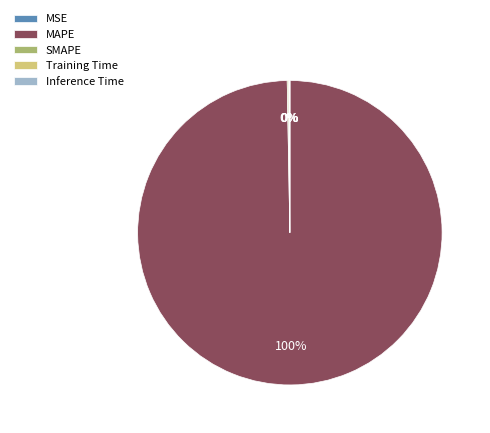

To the nearest percent, what portion does MAPE represent?

100%